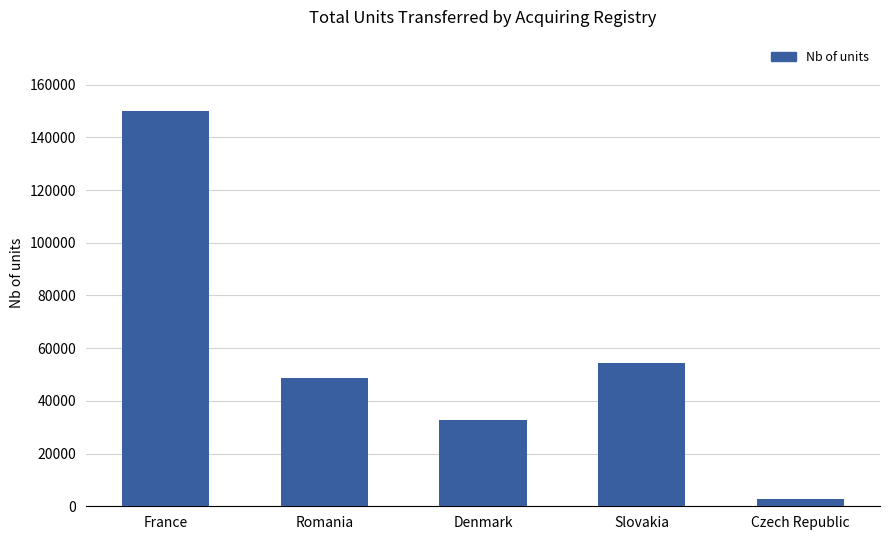

The value at France is 150065. True or false?

True